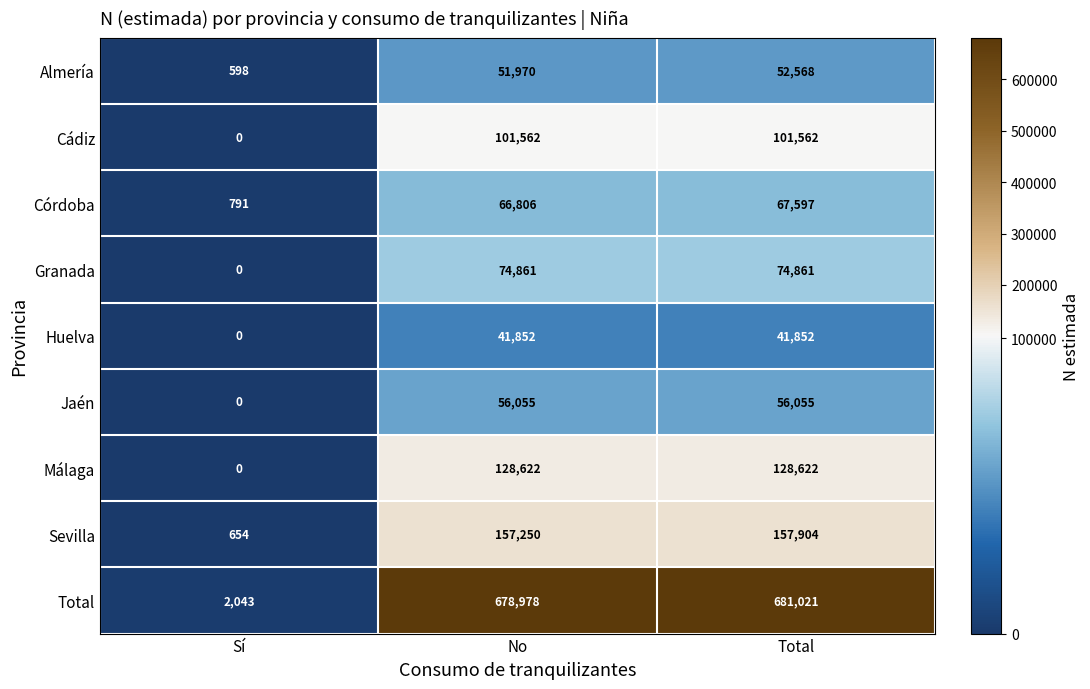

What is the difference between the Córdoba values at No and Total?

791